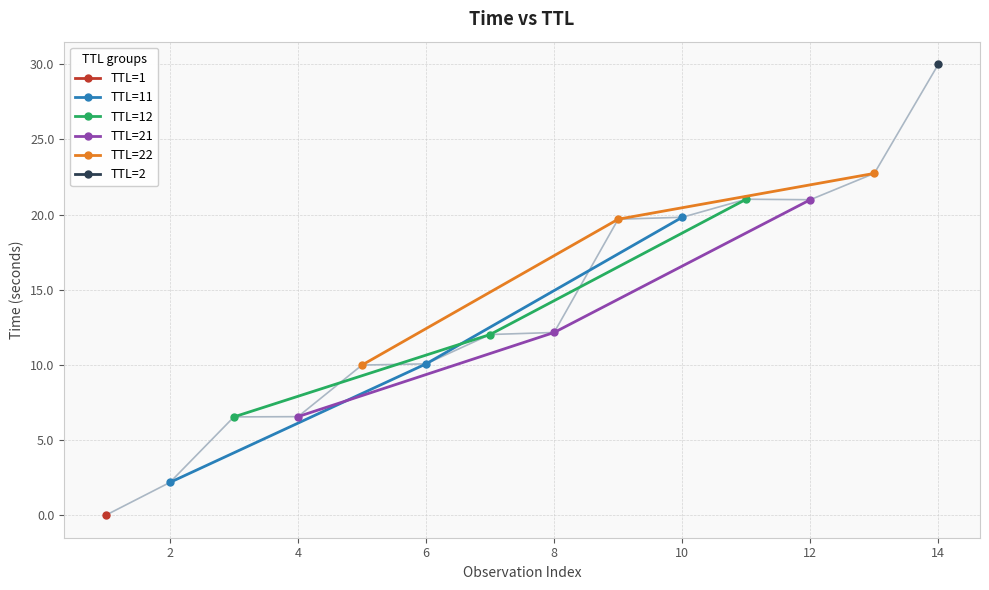

At which label does TTL=11 reach its peak?

10